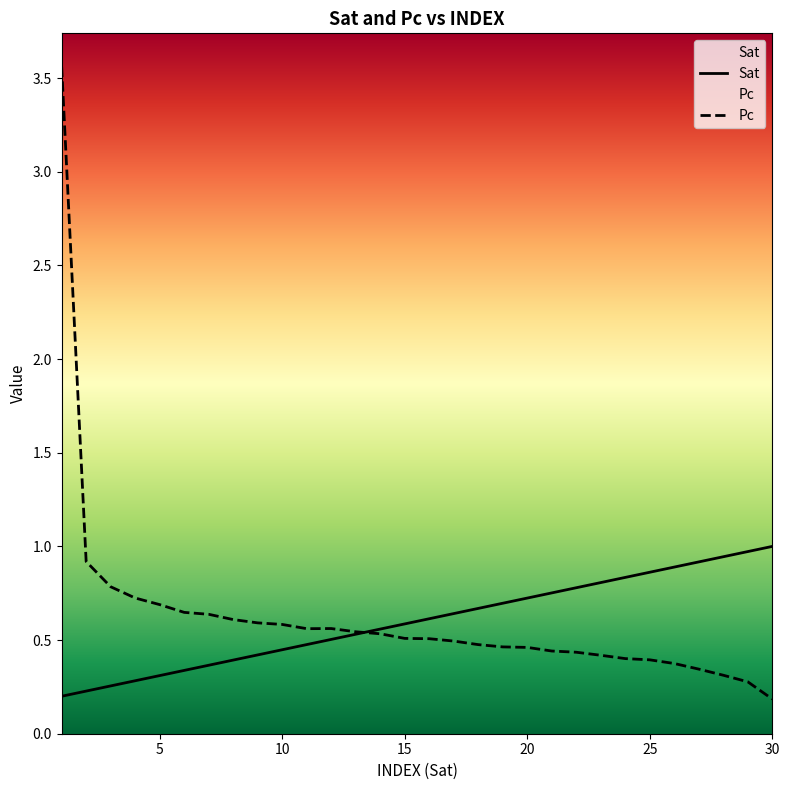

Which category has the lowest value in the Sat series?

1